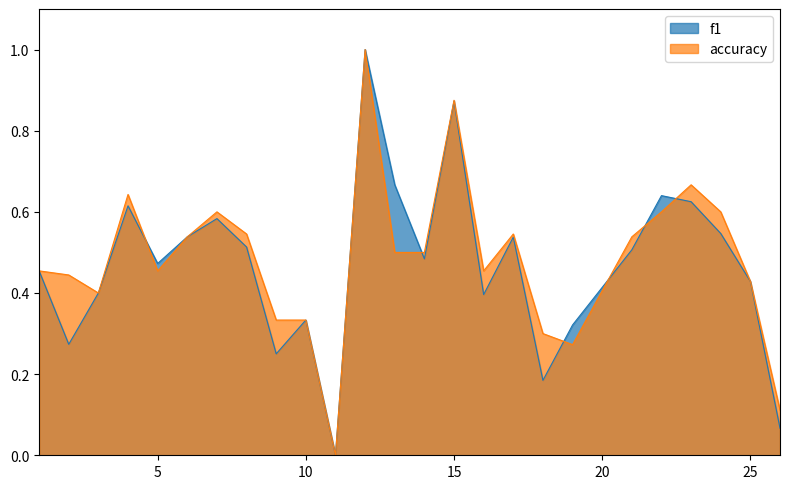

True or false: f1 has more than 2 interior local peaks.

True